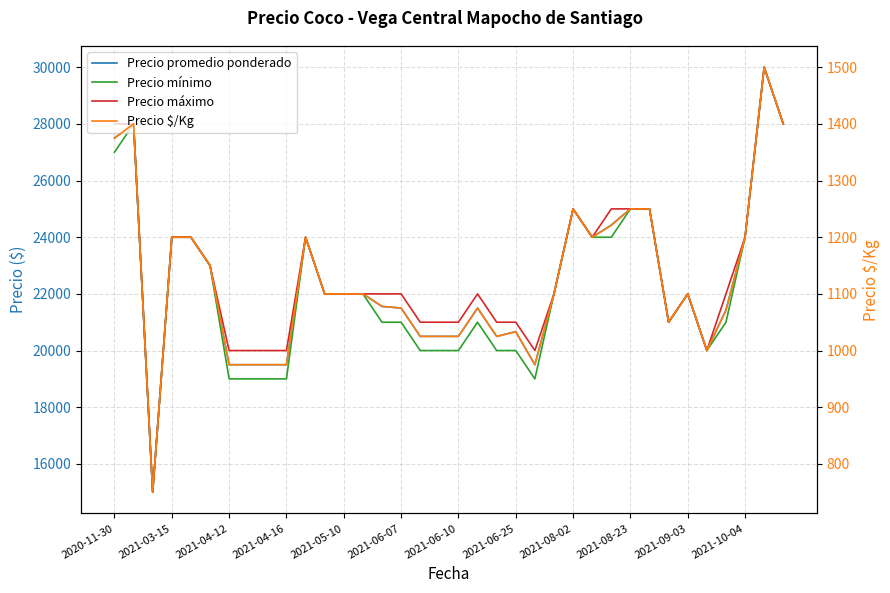

What is the minimum value for Precio promedio ponderado?

15000